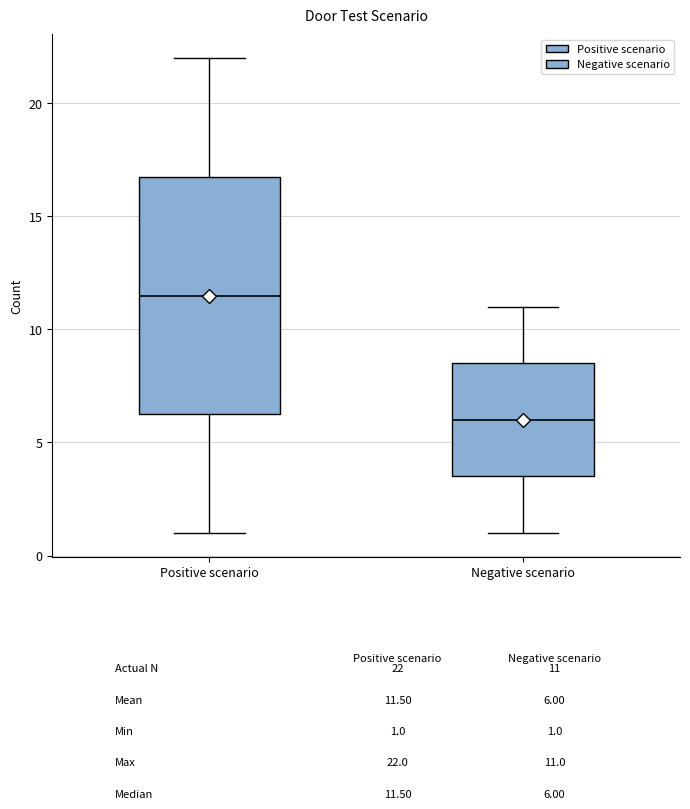

Reading left to right, transcribe this box plot: for each box, give where its median line is, the range the box spans, and where its two whiskers end, as read against the y-axis. The values are not printed on the chart, so give them approximately, as read against the axis.

Positive scenario: median 11.5, box 6.5 to 17.0, whiskers 1.0 to 22.0
Negative scenario: median 6.0, box 3.5 to 8.5, whiskers 1.0 to 11.0